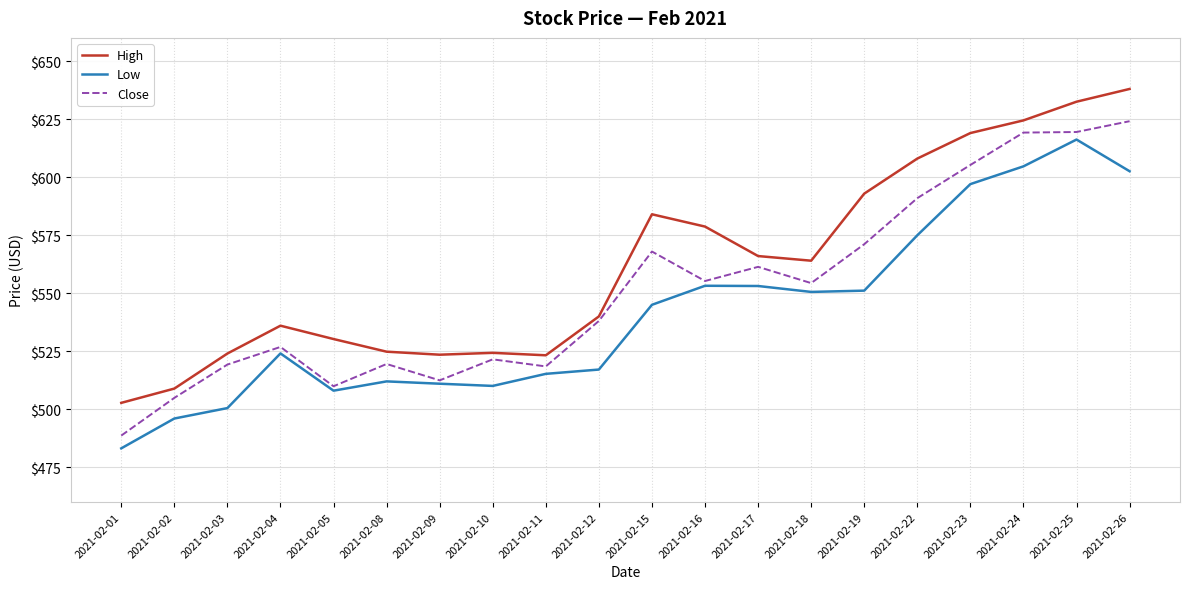

True or false: High and Close intersect in this chart.

False